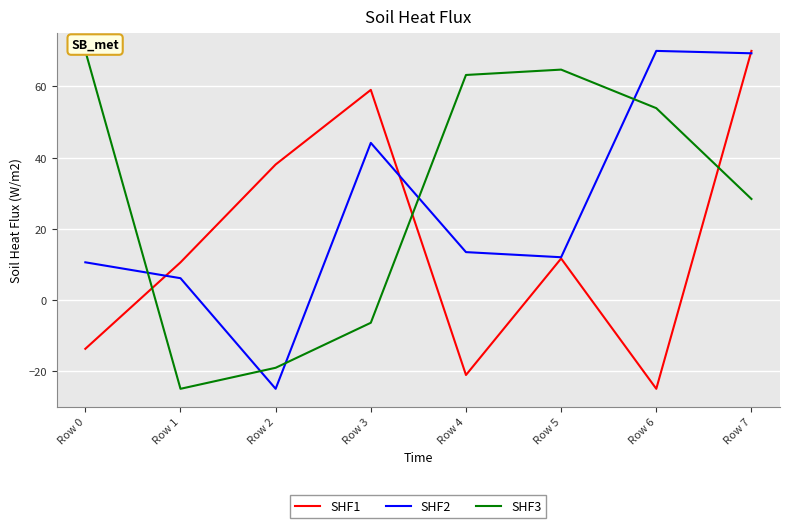

Where do SHF2 and SHF1 first cross each other?

Row 0 and Row 1